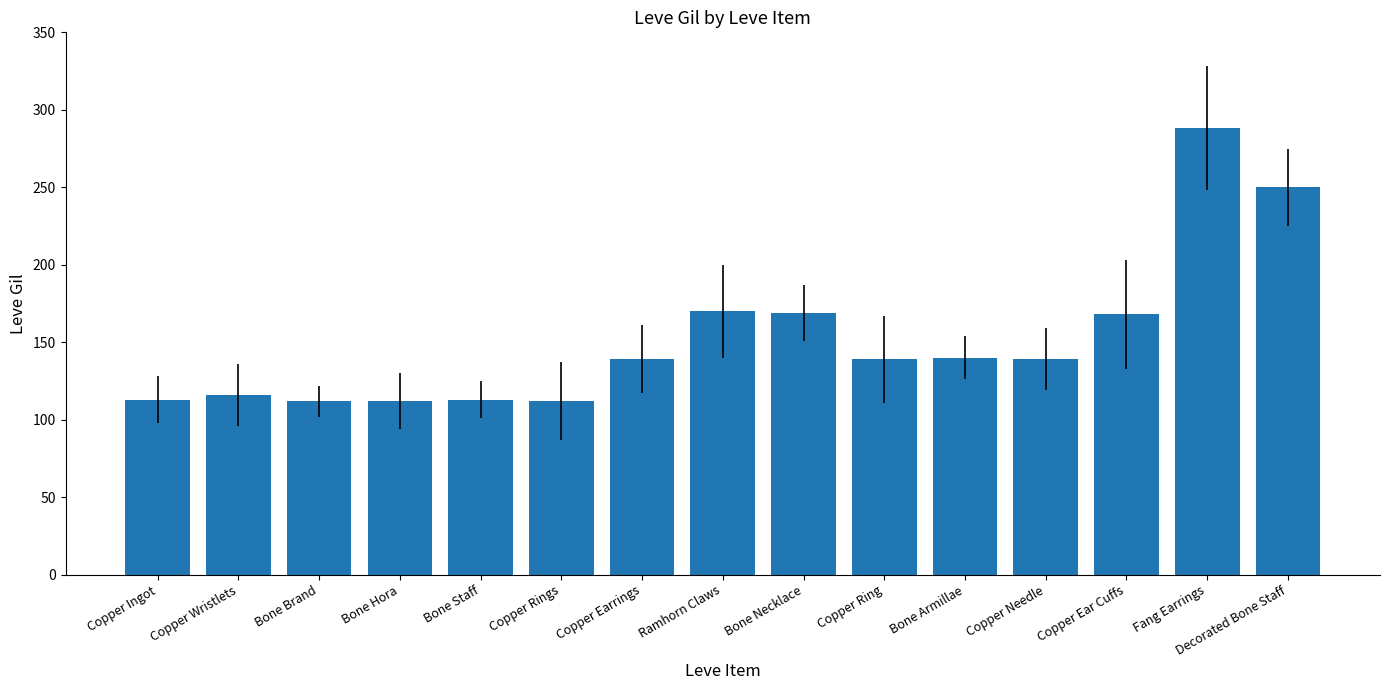

What is the average value?

152